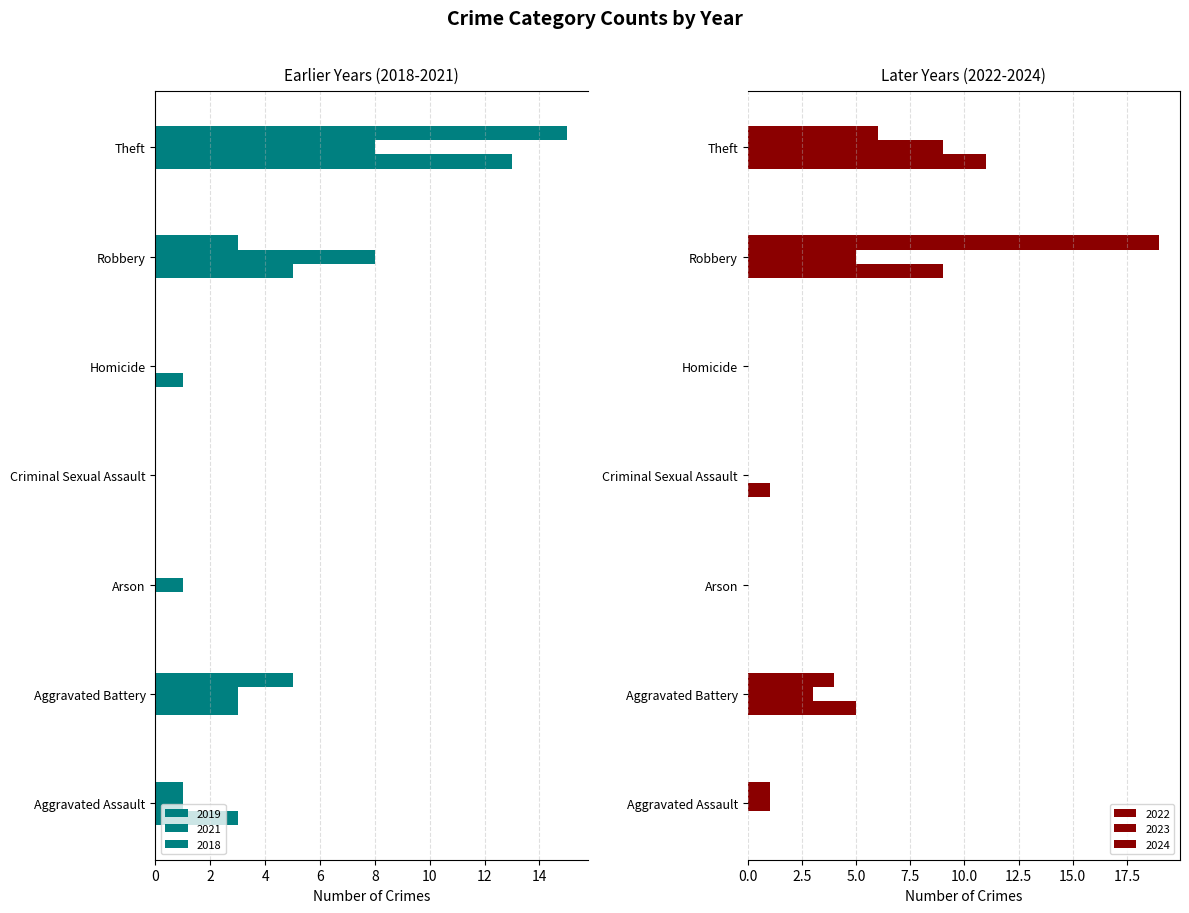

How many data points in 2019 are above 3?

2